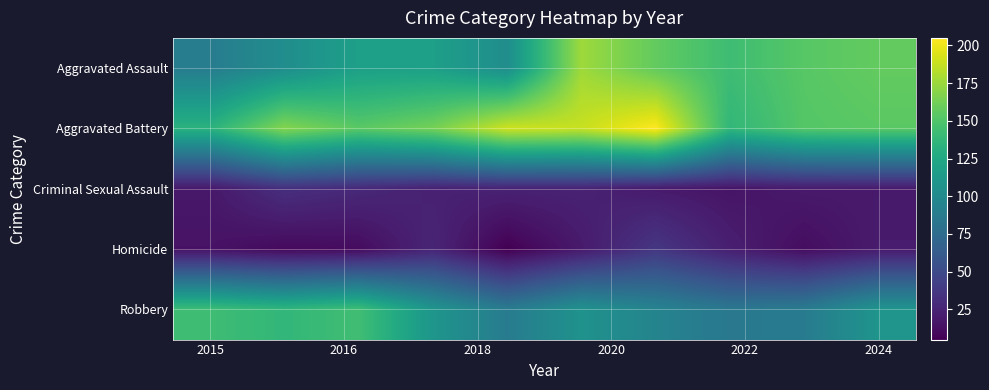

List the series in order of their peak value, highest first.

Aggravated Battery, Aggravated Assault, Robbery, Homicide, Criminal Sexual Assault